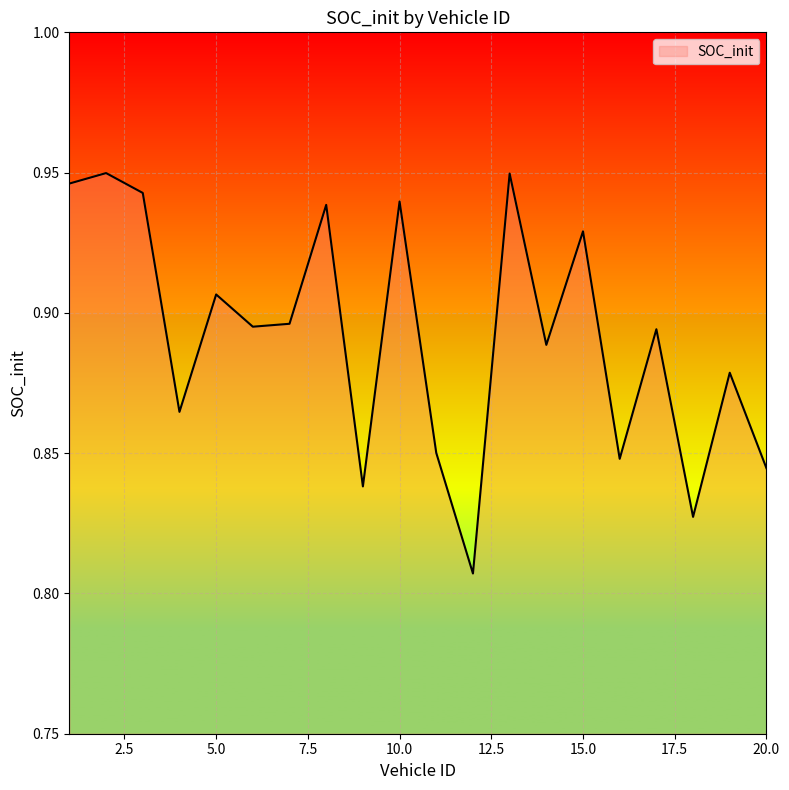

How many lines are shown in the chart?

1